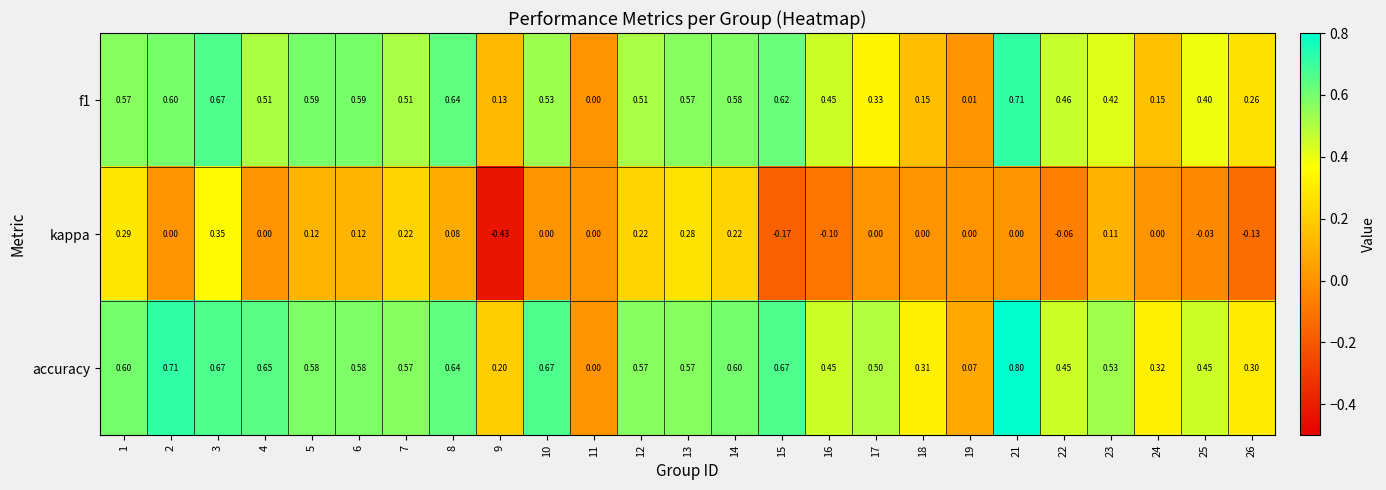

How many data points does each series have?

25